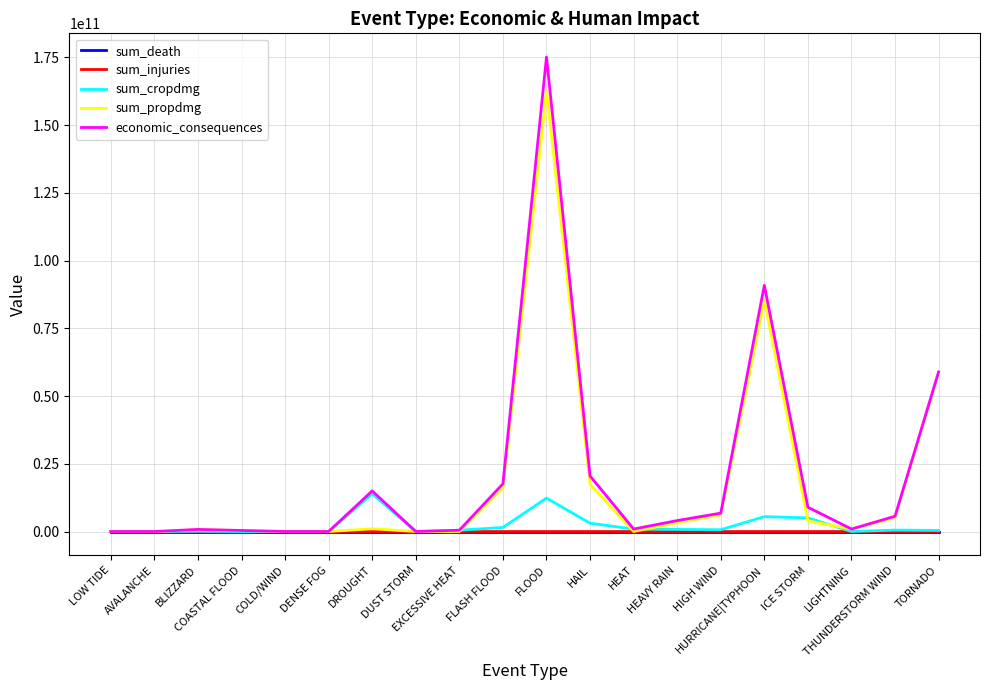

Which series has the largest range (max minus min)?

economic_consequences